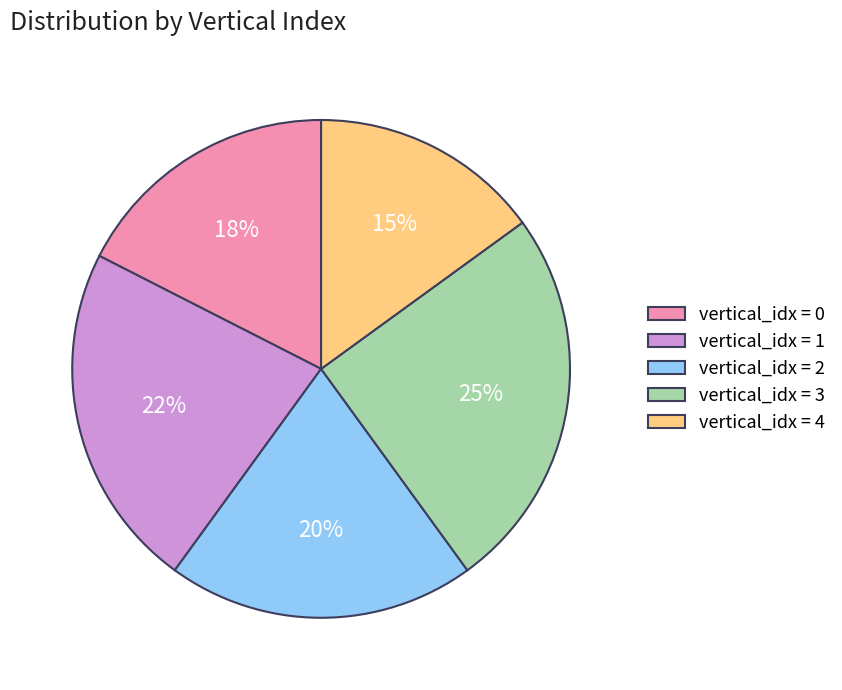

Is there any slice that represents more than half of the pie?

No